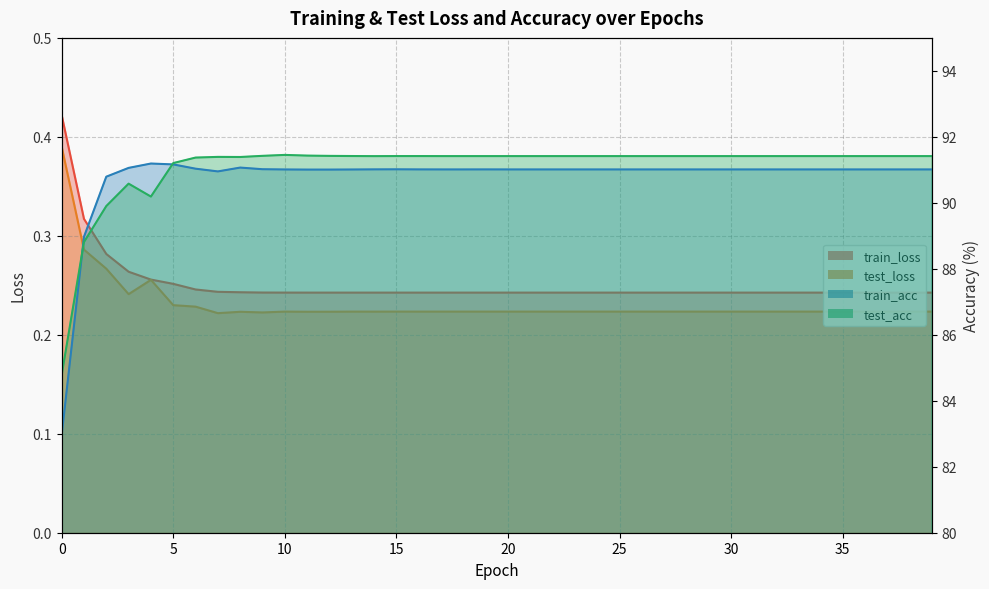

In test_acc, how many points are higher than both neighbors (excluding endpoints)?

3